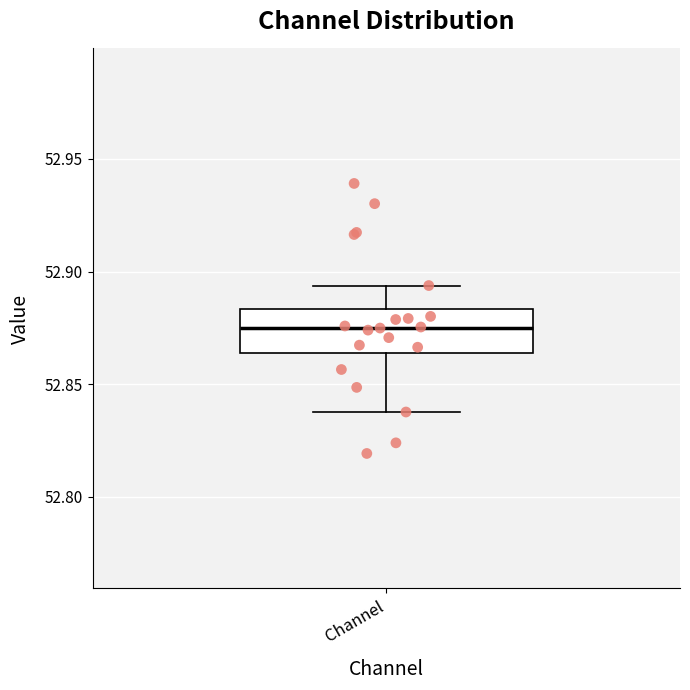

Transcribe this box plot: give where the median line is, the range the box spans, and where the two whiskers end, as read against the y-axis. The values are not printed on the chart, so give them approximately, as read against the axis.

median 52.875, box 52.865 to 52.885, whiskers 52.840 to 52.895